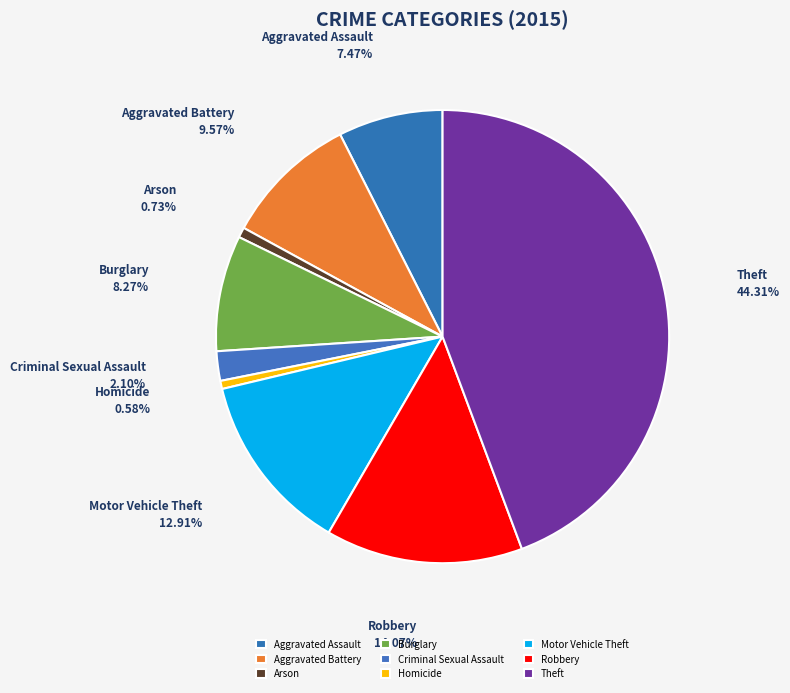

Which category has the biggest portion of the pie?

Theft